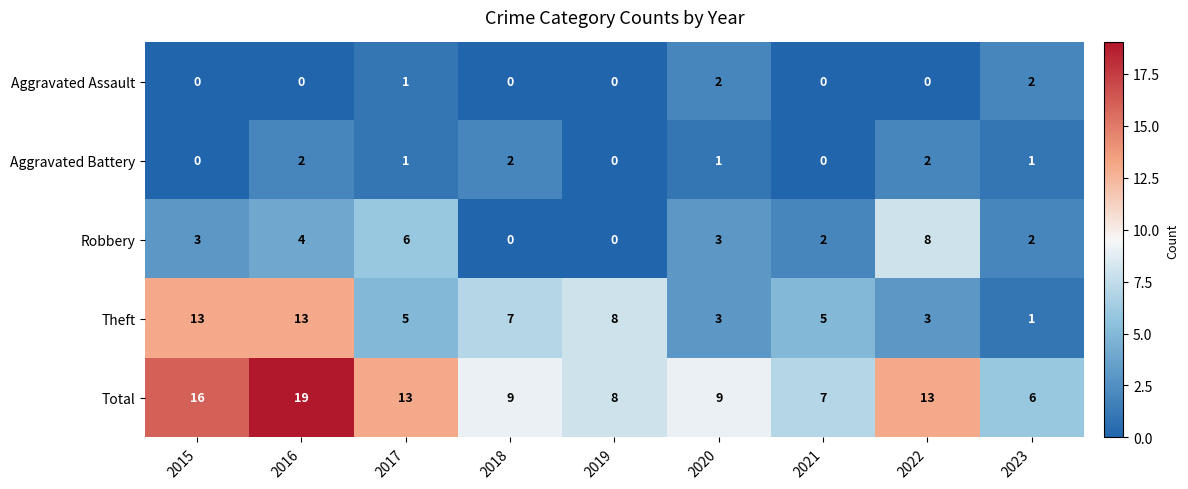

What is the difference between the highest and lowest values at 2016?

19